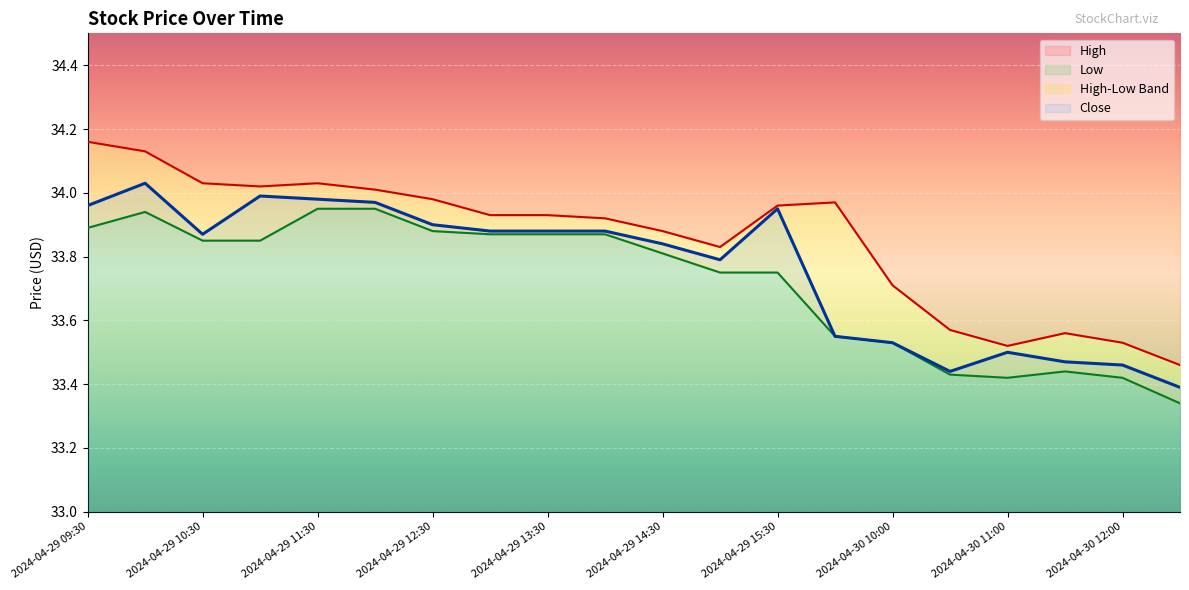

Read the High value at 2024-04-29 11:30.

34.0